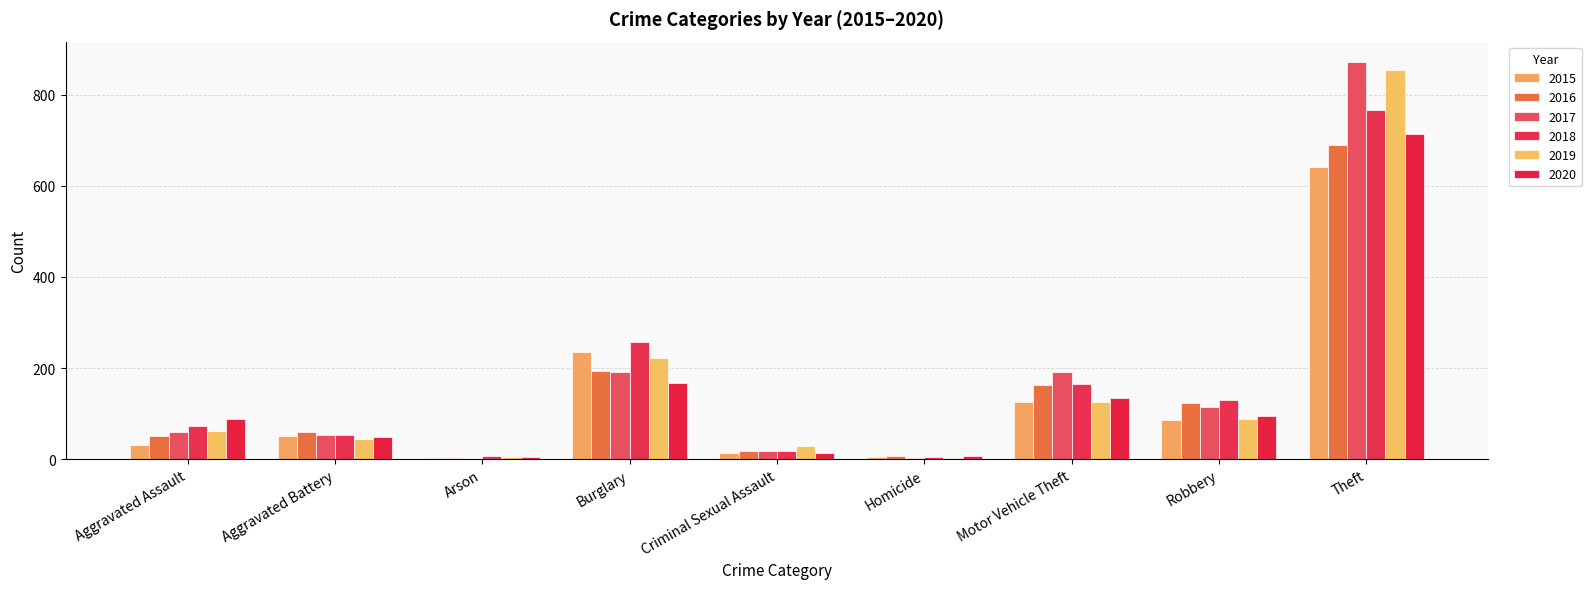

At which label is 2017 closest to 437?

Burglary